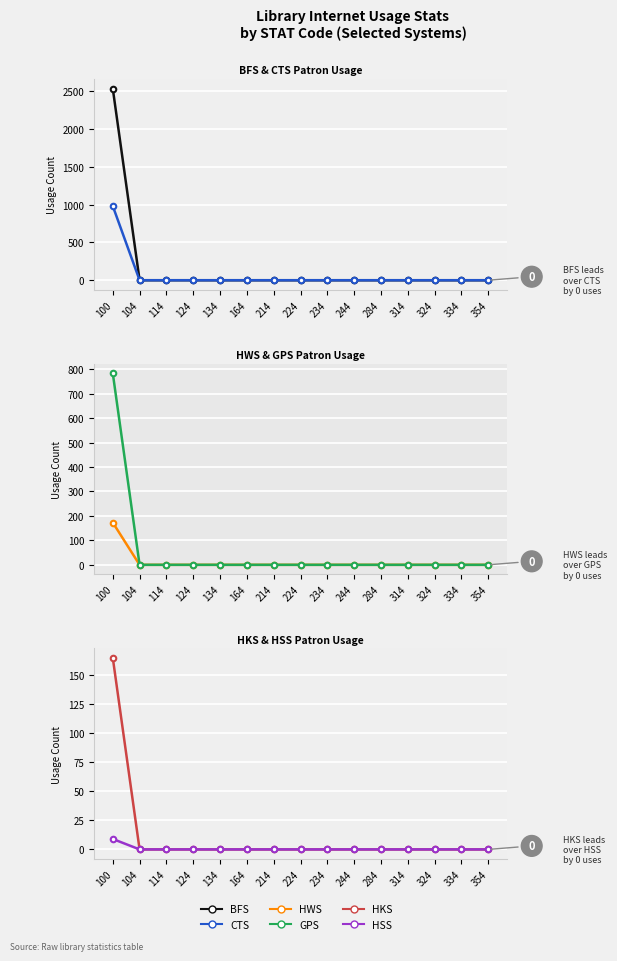

What is the maximum value shown in the chart?

2533